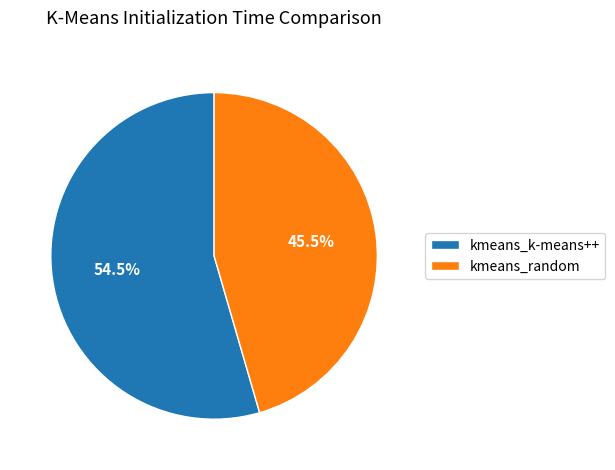

Which slice is the largest?

kmeans_k-means++